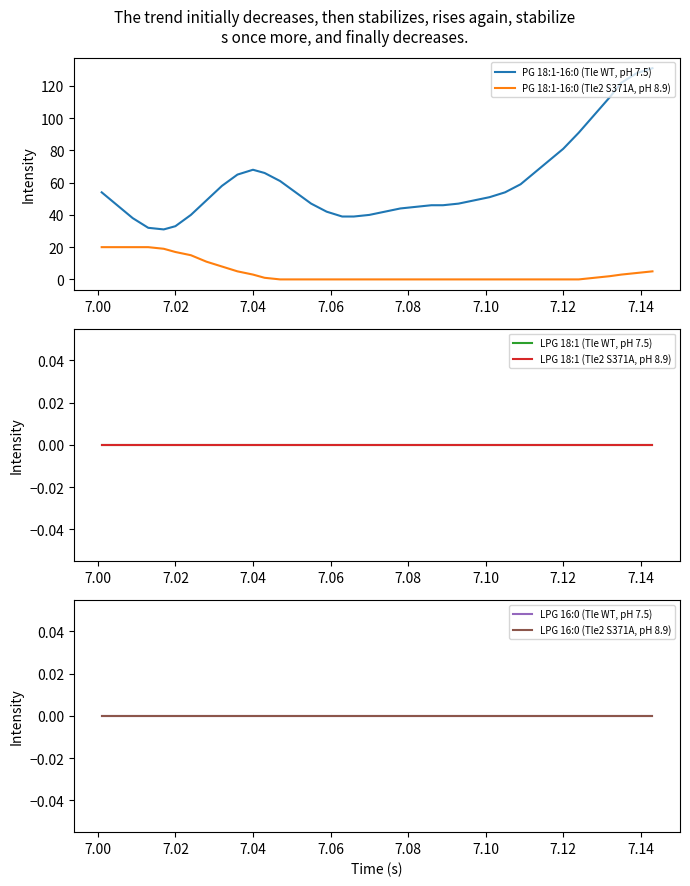

True or false: PG 18:1-16:0 (Tle2 S371A, pH 8.9) and PG 18:1-16:0 (Tle WT, pH 7.5) cross at least once.

False